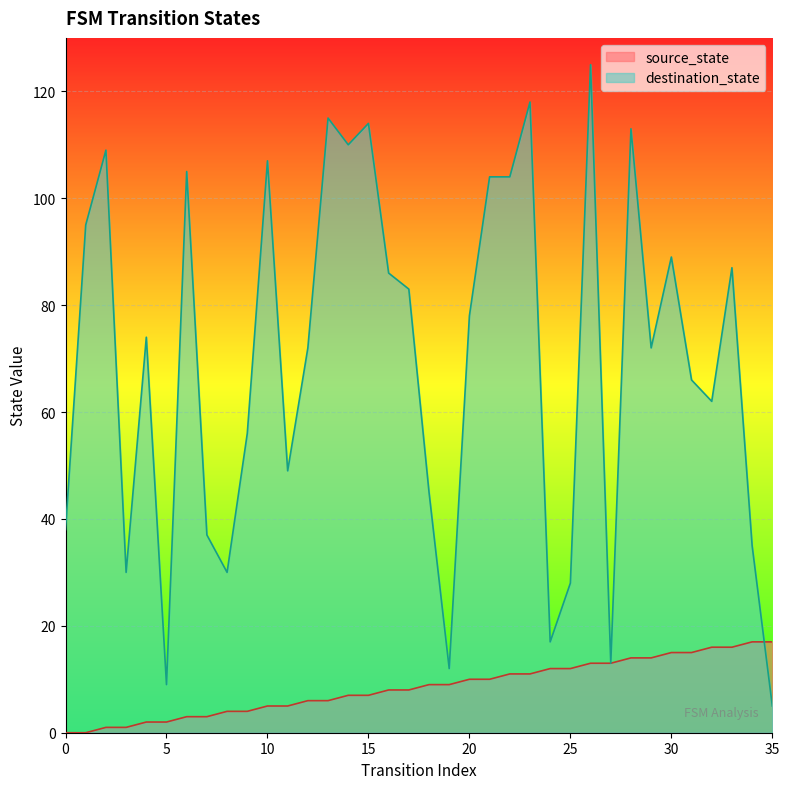

Count the number of data series in this chart.

2